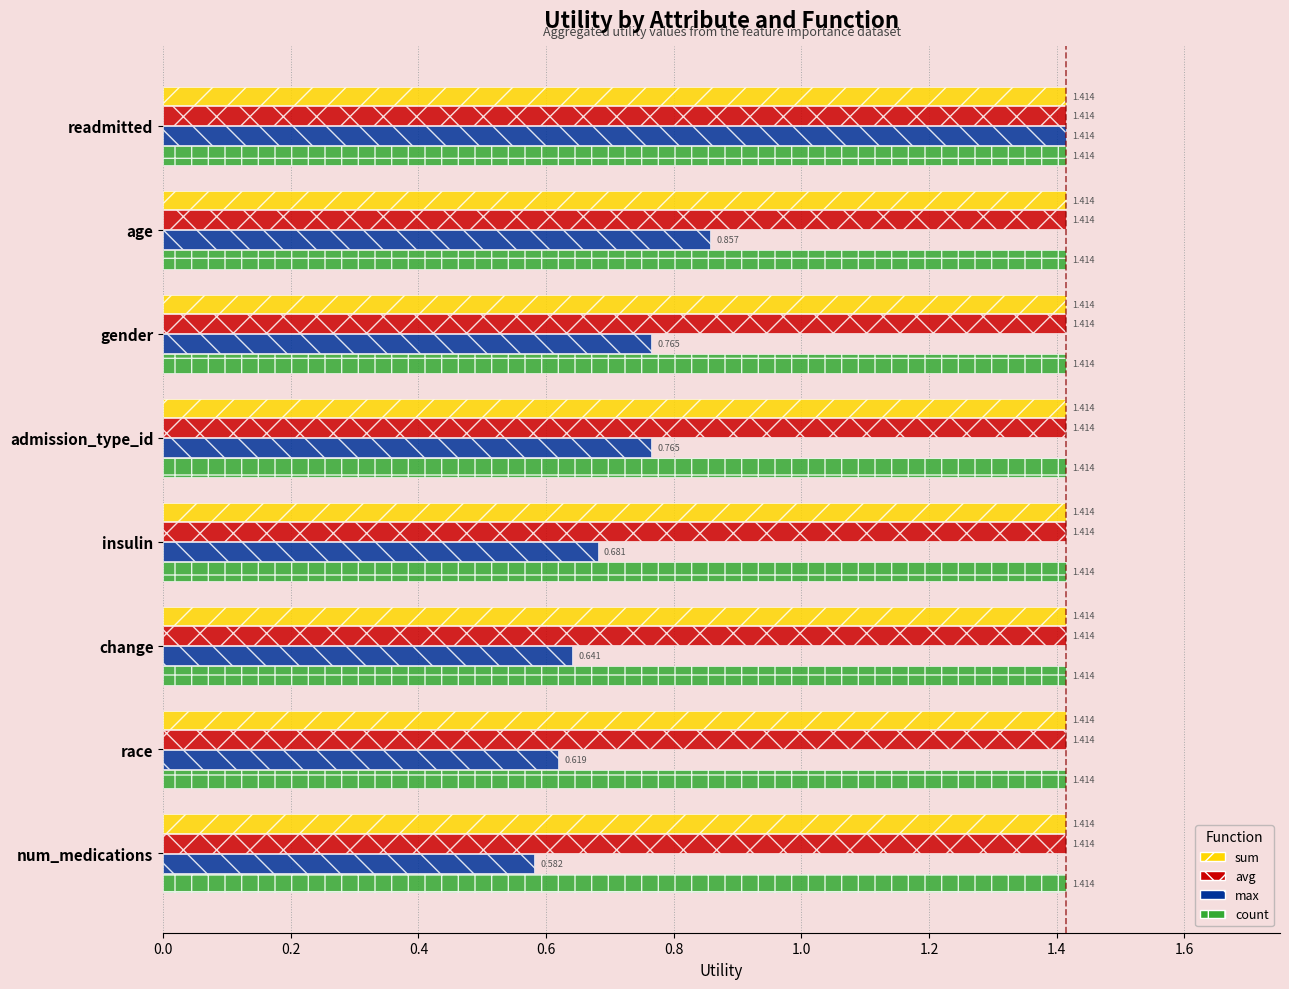

Where is max nearest to the value 0?

num_medications